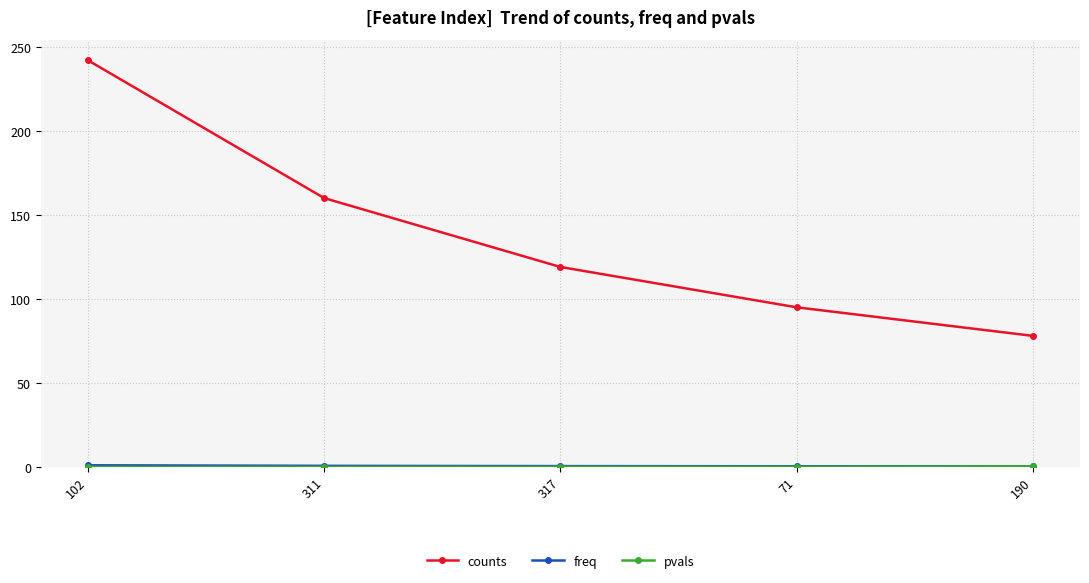

Which category has the highest value across all series?

102